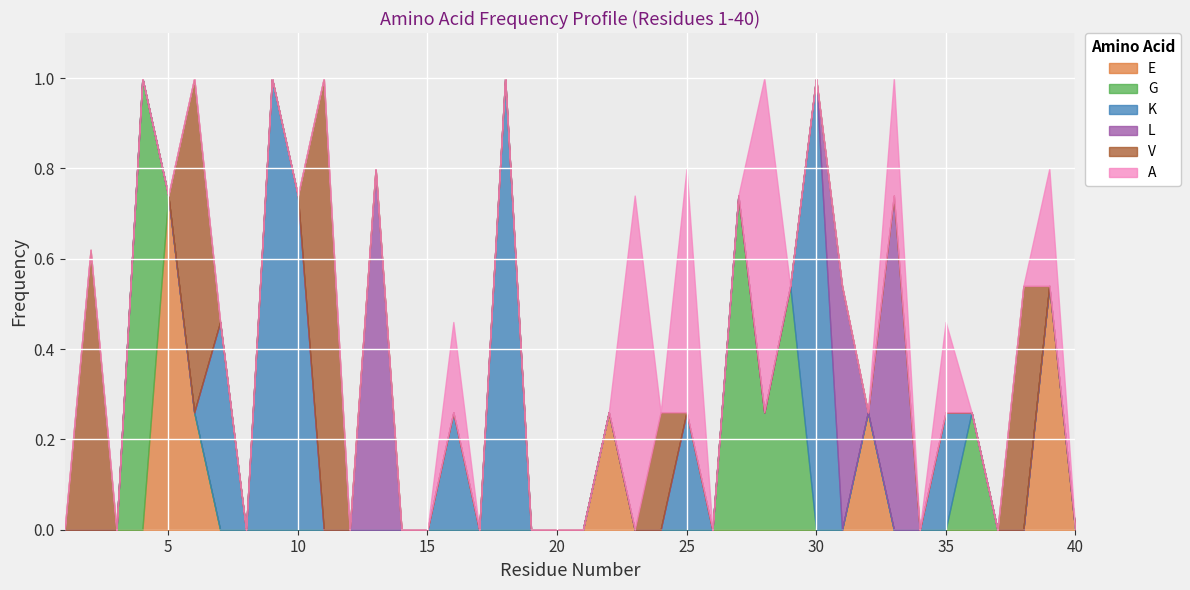

How many V values are between 0 and 1?

40